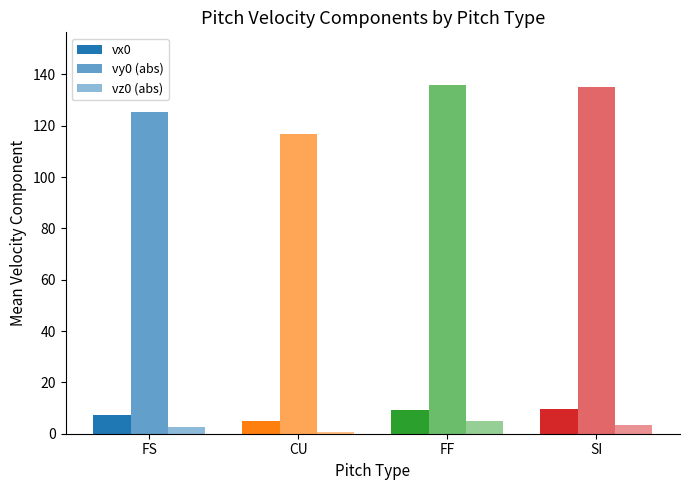

How many values in the vx0 series are below 9?

2